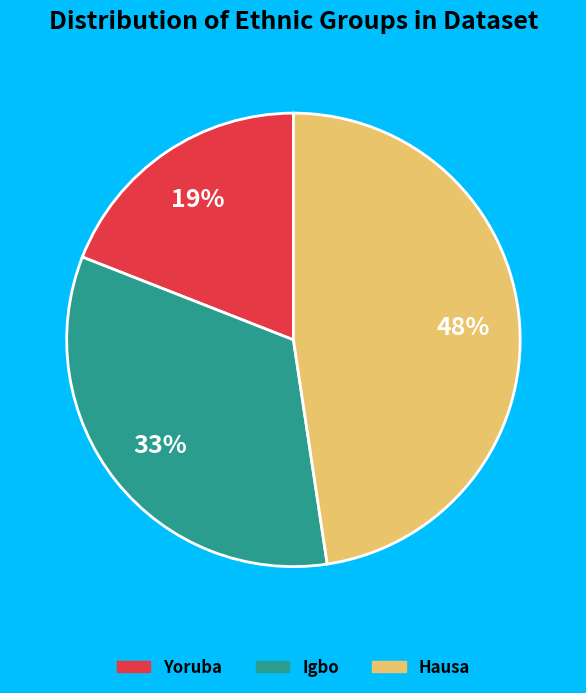

Is there any slice that represents more than half of the pie?

No